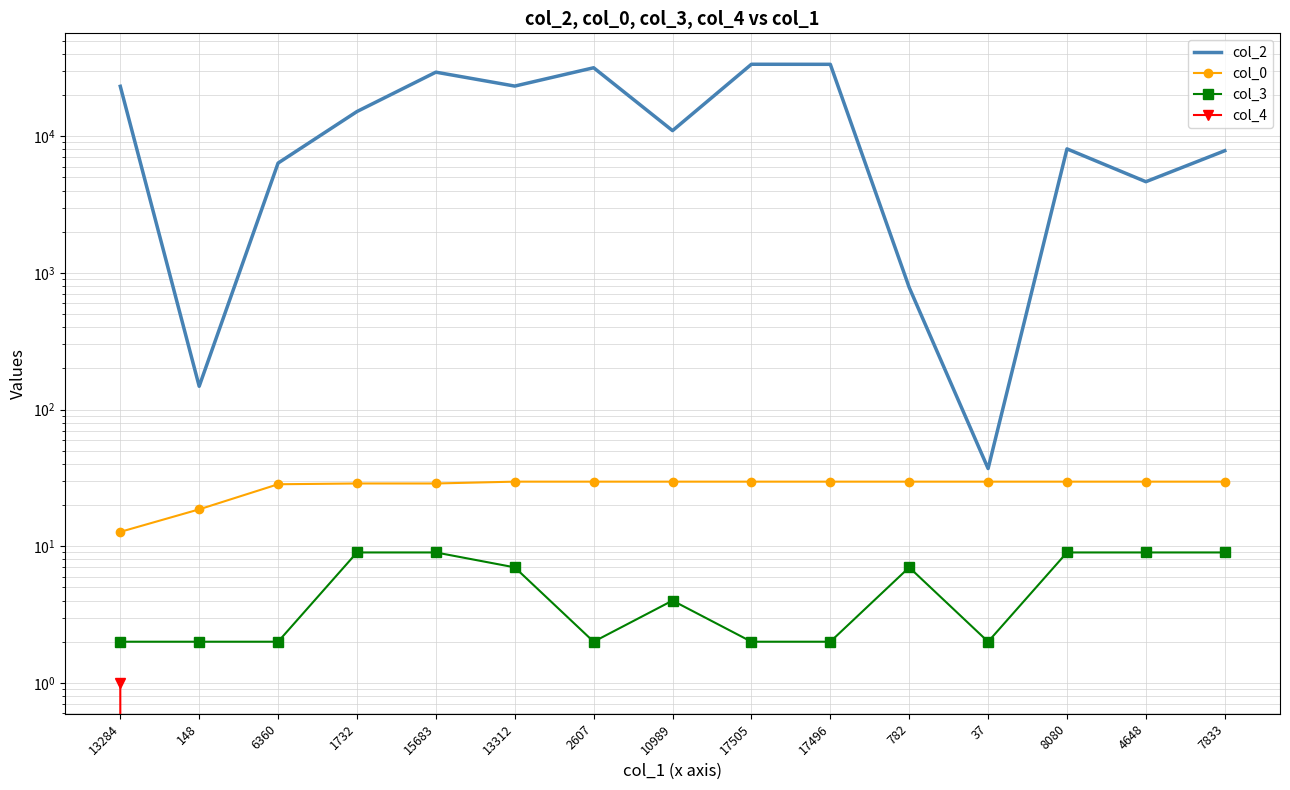

Reading left to right, list all the values displayed in this chart.

col_2: 23190.0	148.0	6360.0	15159.0	29430.0	23281.0	31700.0	10989.0	33623.0	33592.0	782.0	37.0	8080.0	4648.0	7833.0
col_0: 12.7	18.6	28.4	28.8	28.8	29.7	29.7	29.7	29.7	29.7	29.7	29.7	29.7	29.7	29.7
col_3: 2.0	2.0	2.0	9.0	9.0	7.0	2.0	4.0	2.0	2.0	7.0	2.0	9.0	9.0	9.0
col_4: 1.0	0.0	0.0	0.0	0.0	0.0	0.0	0.0	0.0	0.0	0.0	0.0	0.0	0.0	0.0